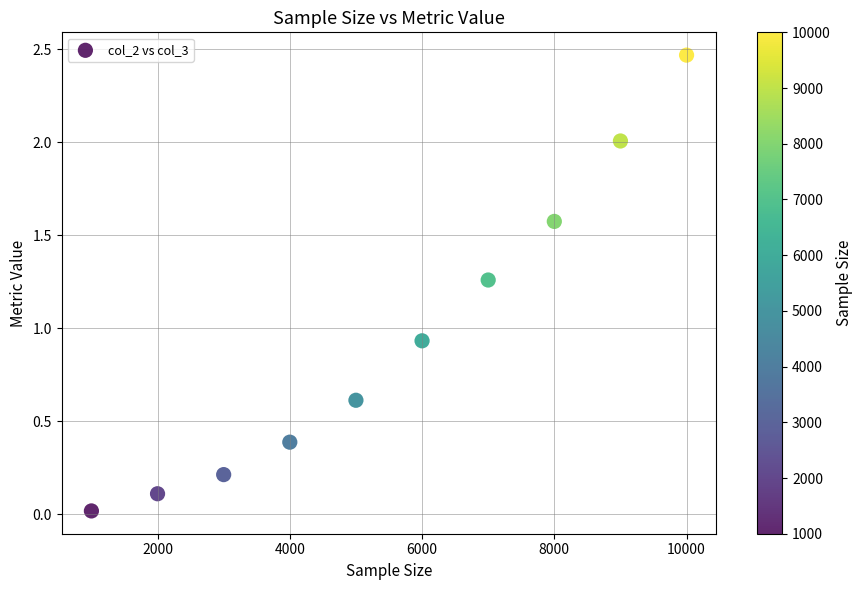

What is the range of X values (max minus min)?

9000.0